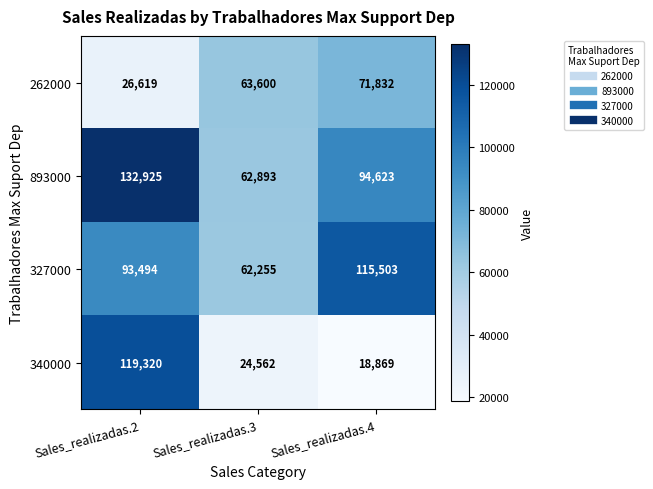

What is the minimum value shown in the chart?

18869